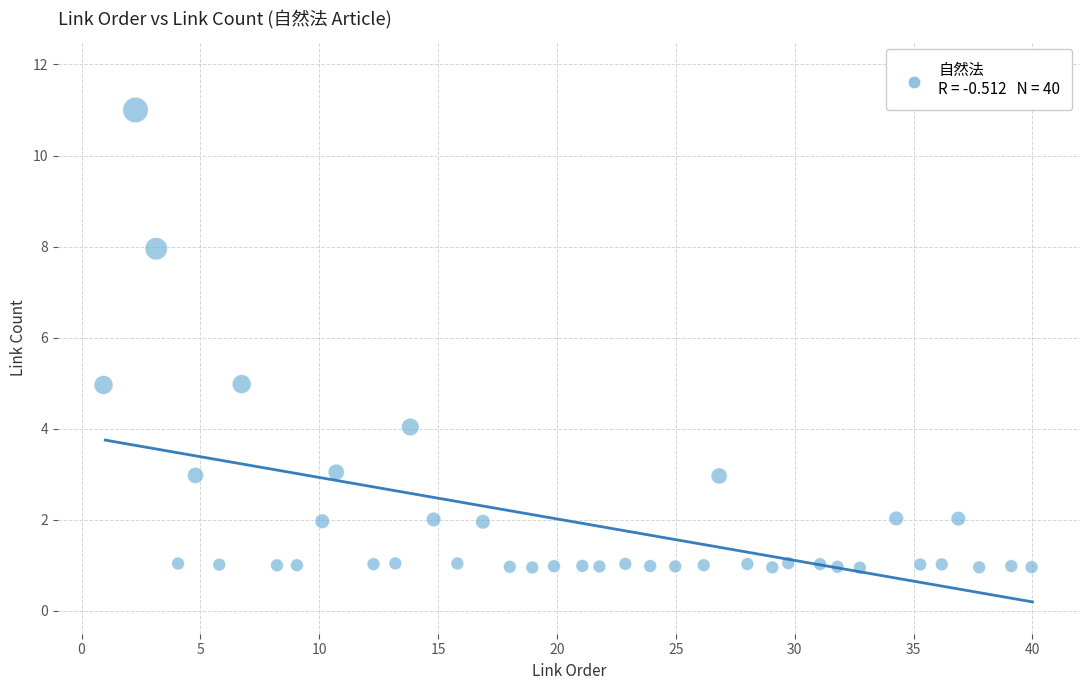

What is the range of Y values (max minus min)?

10.0